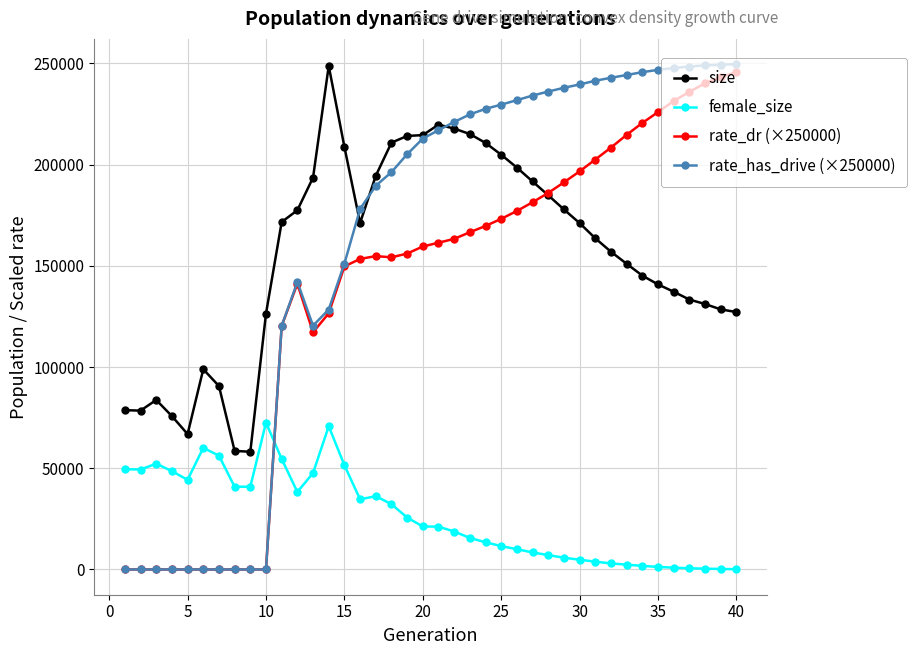

How many lines are shown in the chart?

4